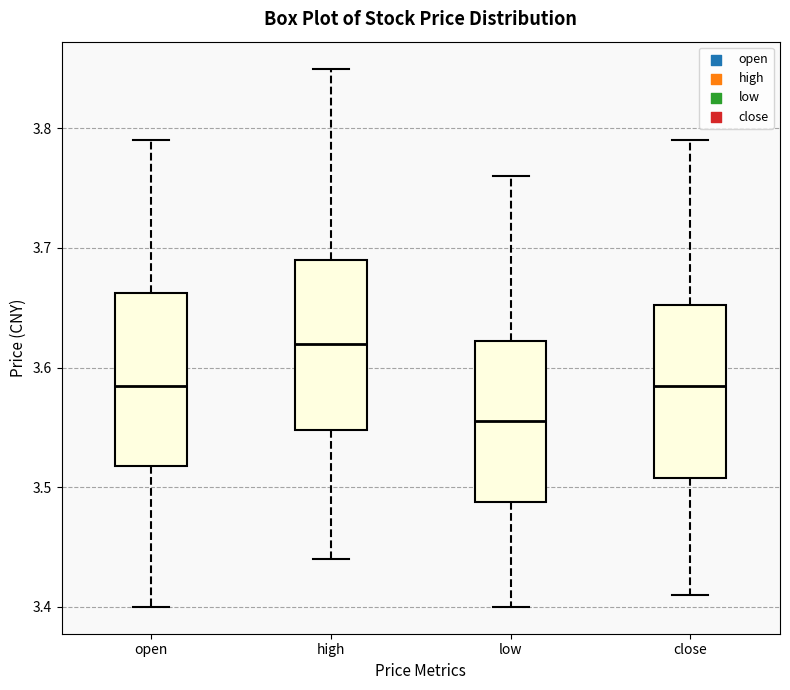

Where is the lower edge of the box for low on the y-axis? The values are not printed on the chart, so give them approximately, as read against the axis.

3.49